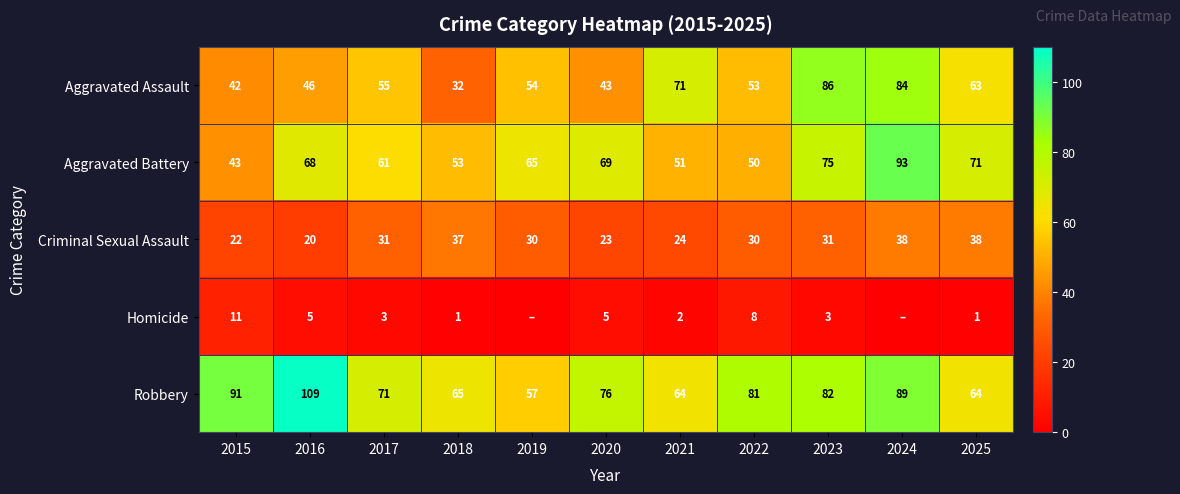

At which label is Robbery closest to 83?

2023